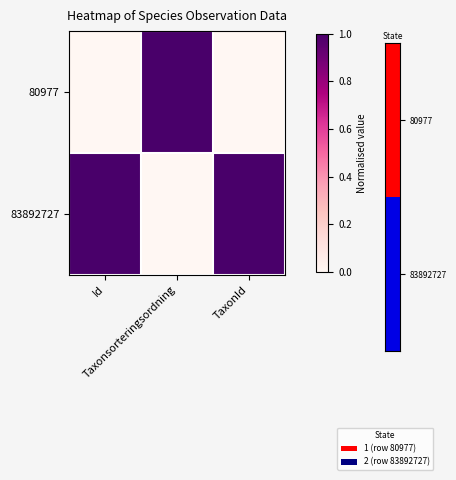

Reading right to left, list all the values displayed in this chart.

80977: TaxonId=0	Taxonsorteringsordning=1	Id=0
83892727: TaxonId=1	Taxonsorteringsordning=0	Id=1